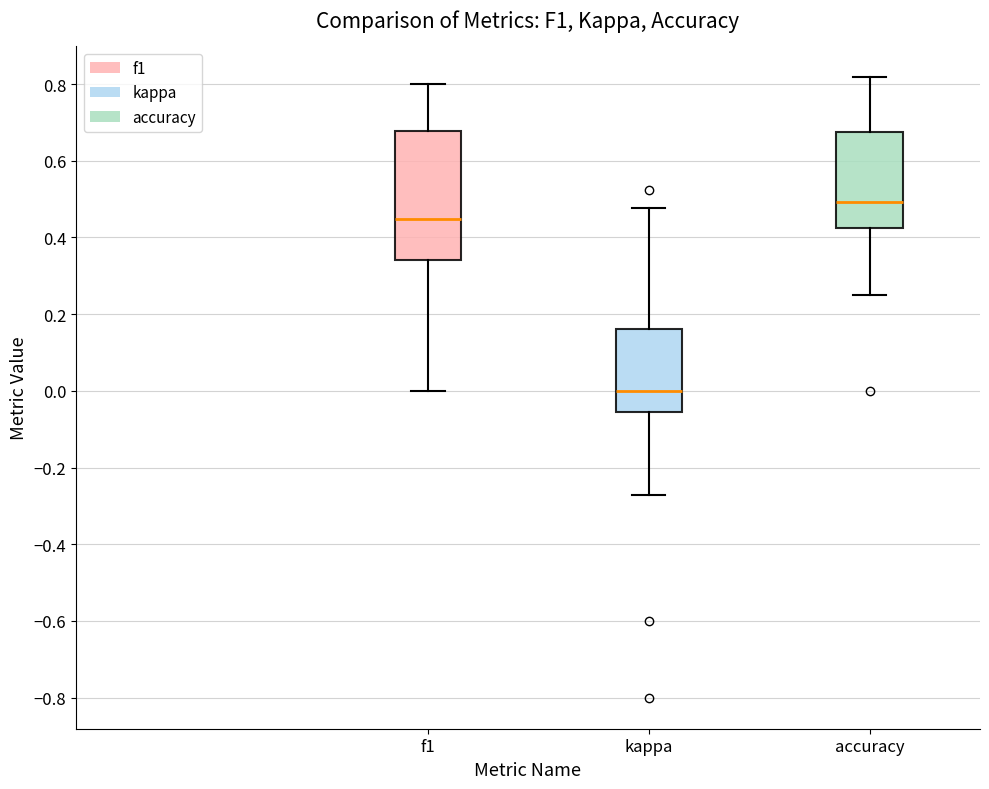

Reading left to right, read every box against the y-axis: the position of its median line, the range the box covers, and the ends of its whiskers. The values are not printed on the chart, so give them approximately, as read against the axis.

f1: median 0.44, box 0.34 to 0.68, whiskers 0.00 to 0.80
kappa: median 0.00, box -0.06 to 0.16, whiskers -0.28 to 0.48
accuracy: median 0.50, box 0.42 to 0.68, whiskers 0.26 to 0.82